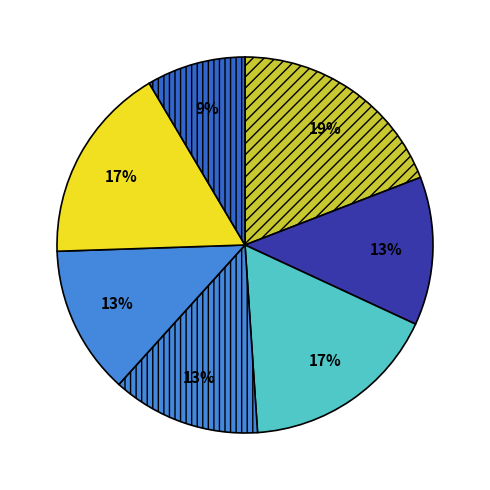

Count the number of slices in the pie.

7